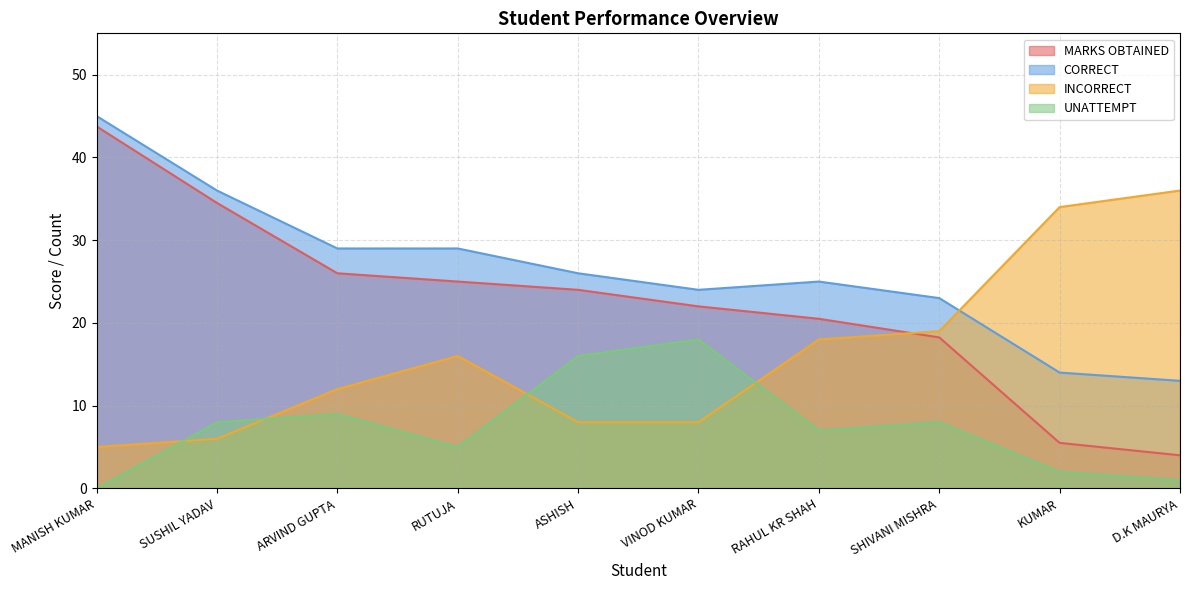

What is the value of the CORRECT point at the 9th from the left?

14.0